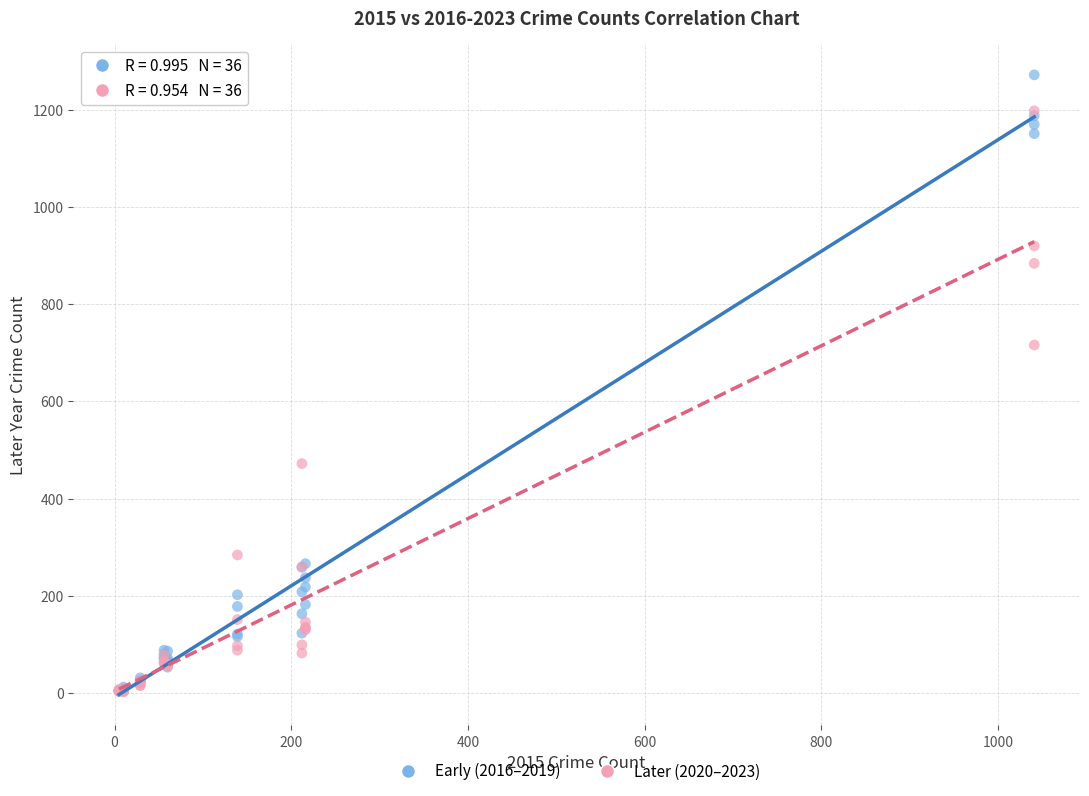

Across all series, what Y value is closest to 637?

716